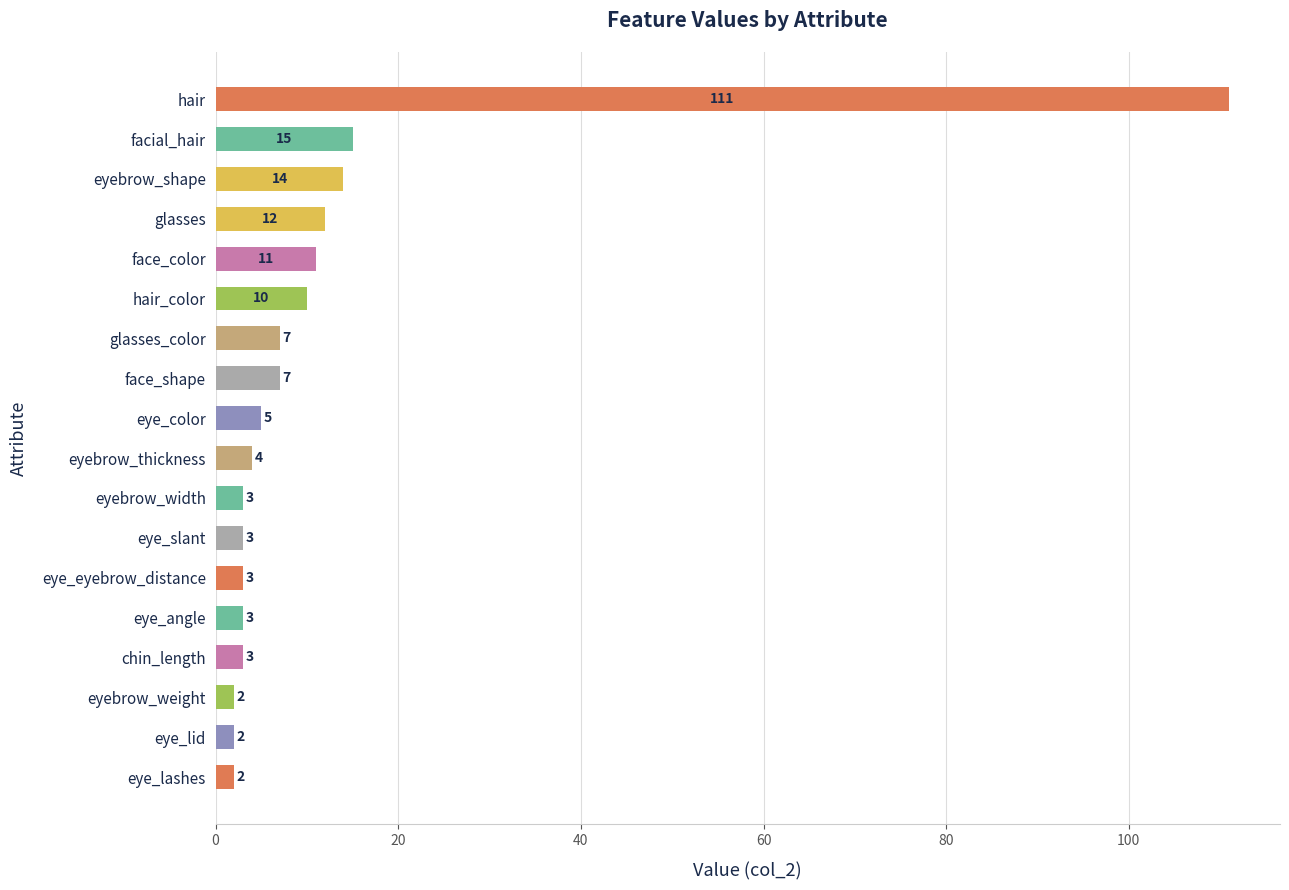

At which label is the value closest to 56?

facial_hair